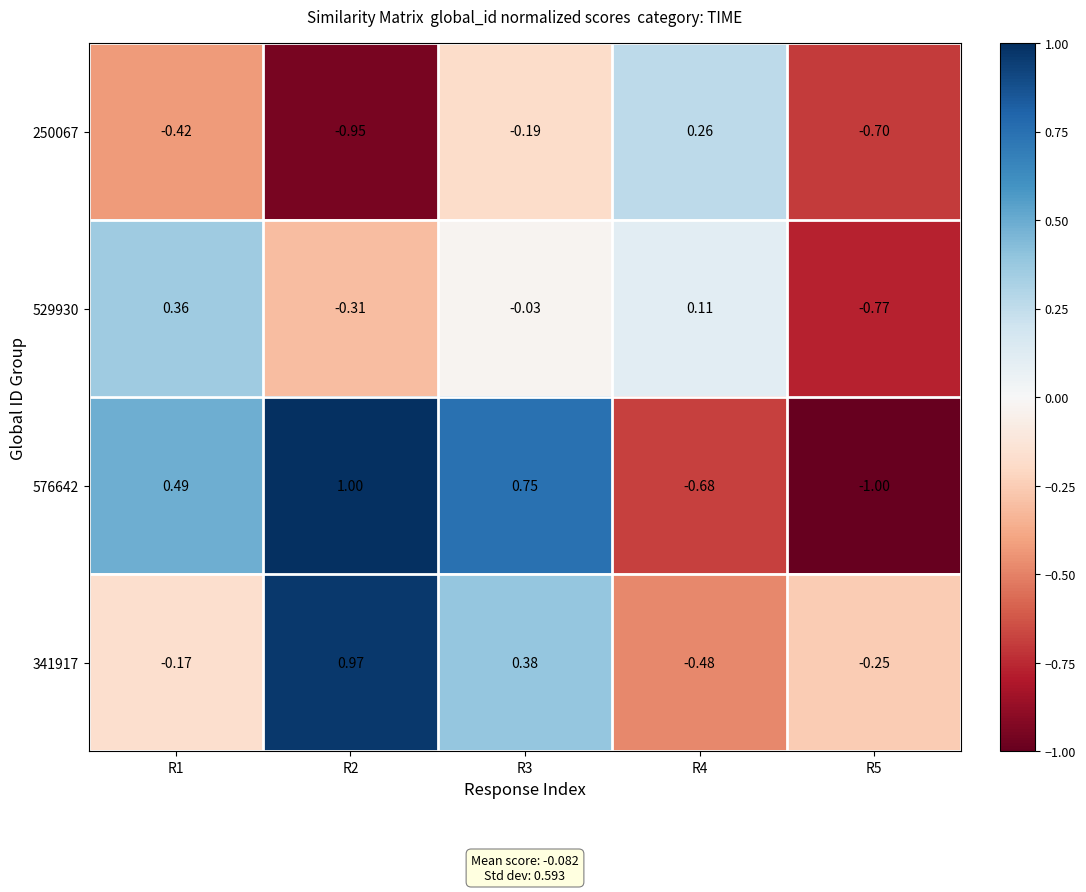

Is the value of 250067 at R3 greater than the value of 576642 at R3?

No